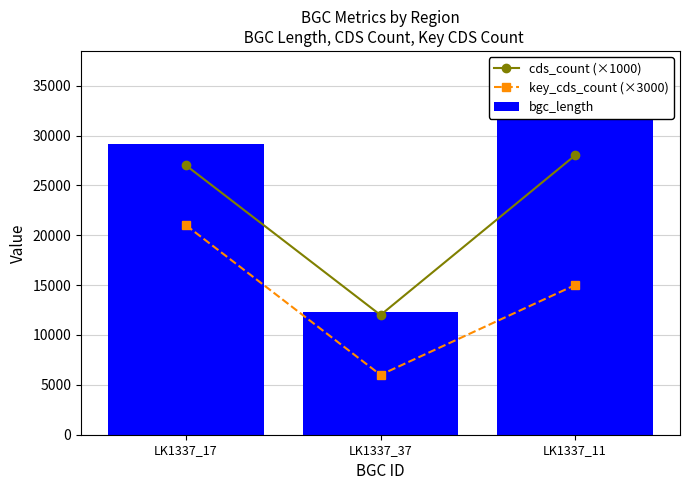

Which series changed the most between LK1337_17 and LK1337_11?

key_cds_count (×3000)